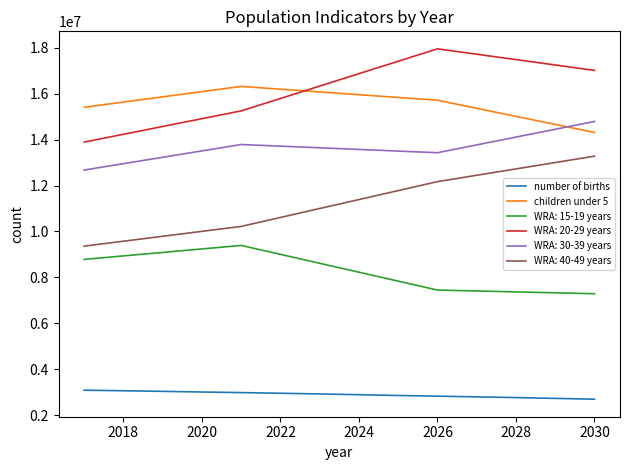

What is the sum of all children under 5 values?

218360000